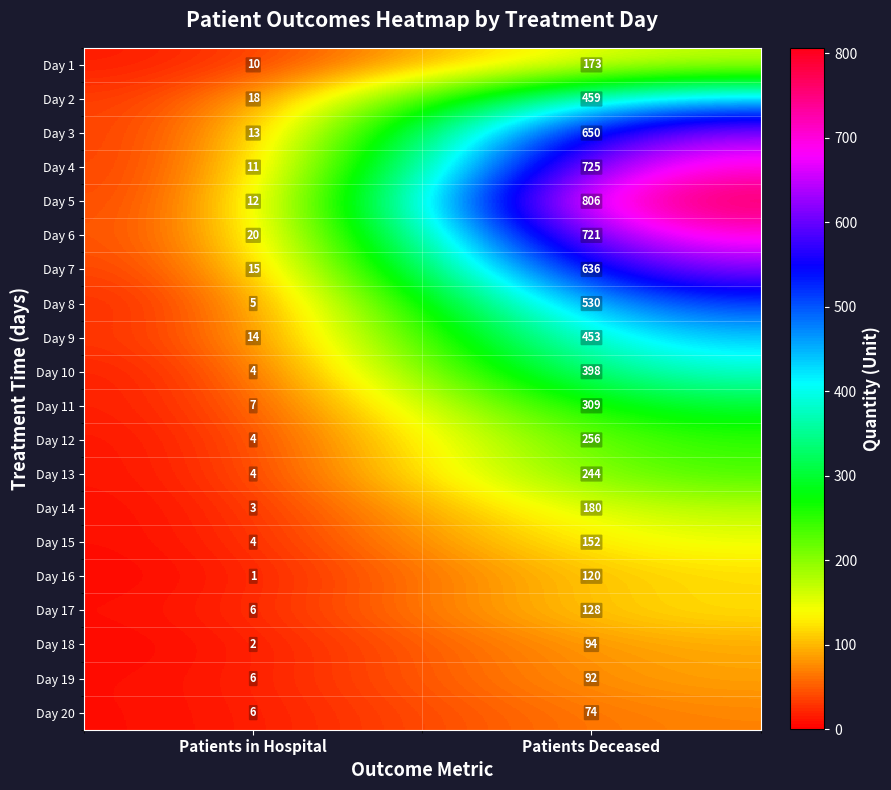

What is the sum of all Day 19 values?

98